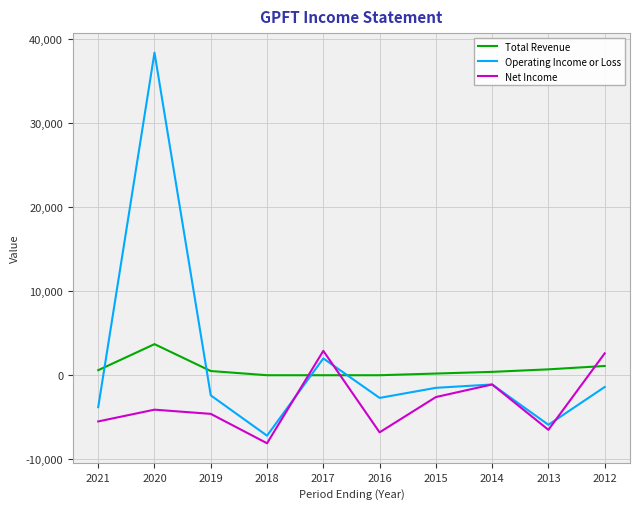

At which label does Net Income reach its minimum?

2018